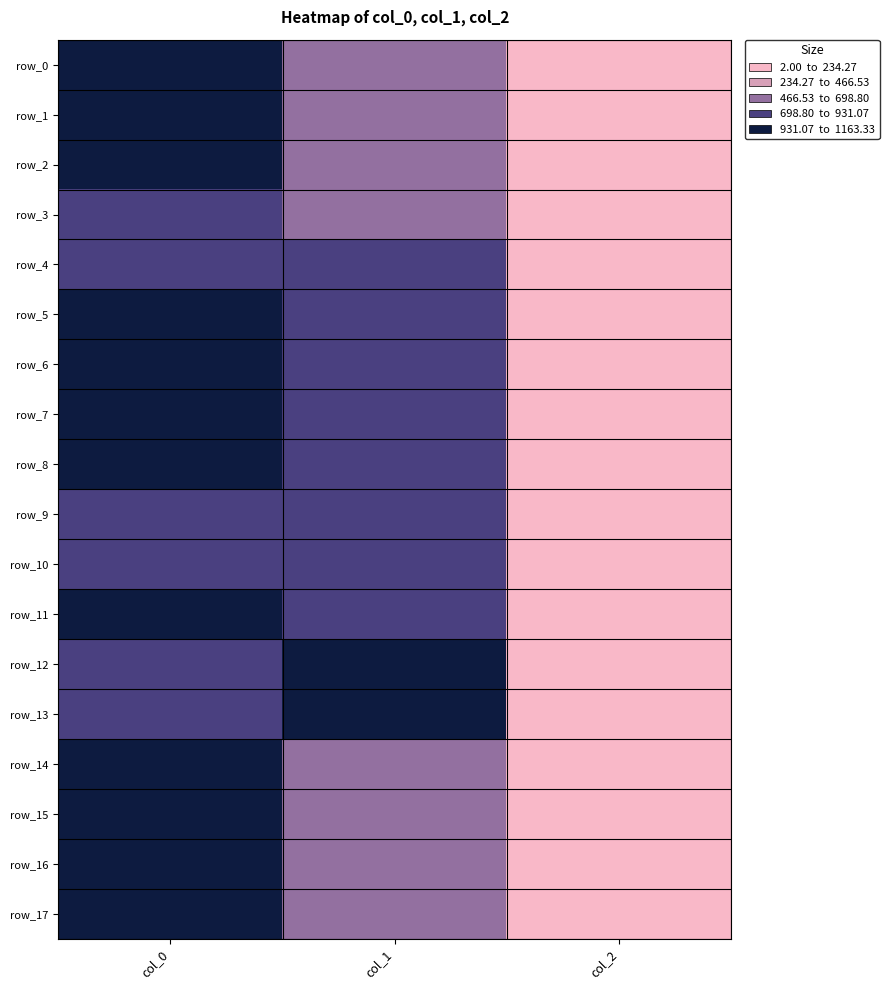

Read the row_6 value at col_0.

1156.7